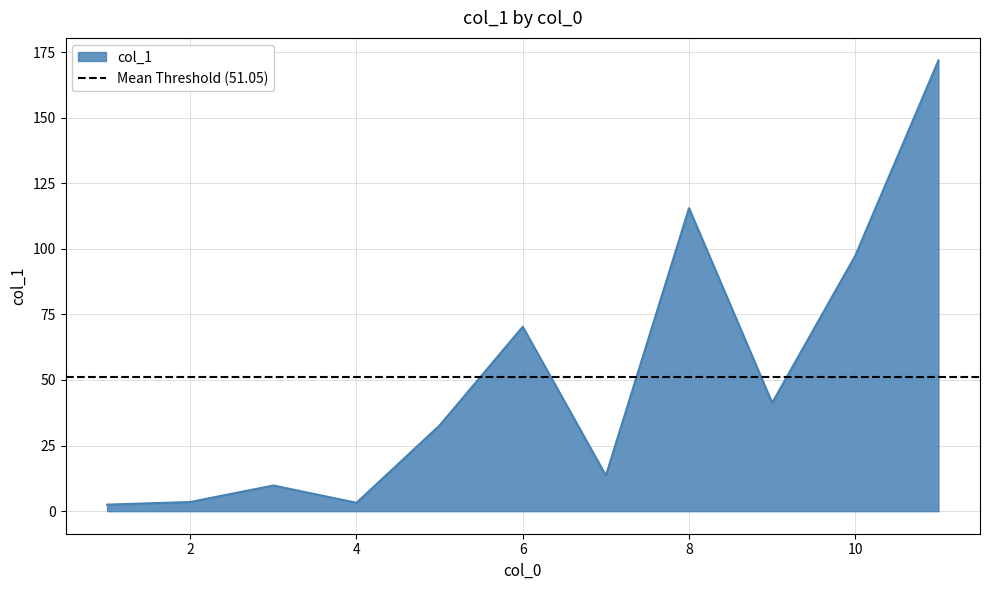

How many interior local valleys (lower than both neighbors) does the data have?

3